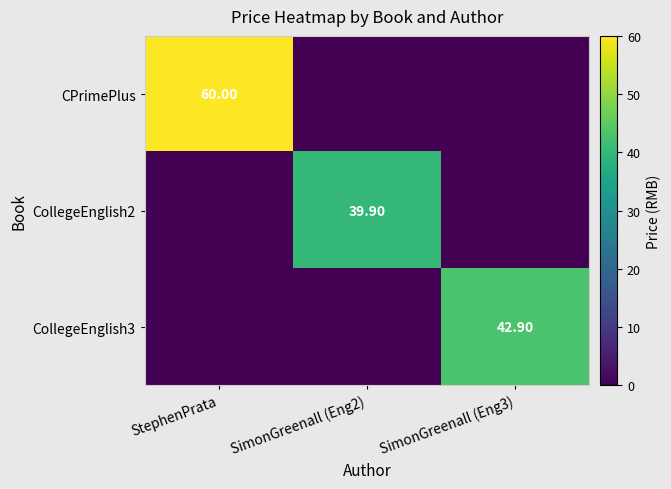

Which label corresponds to the smallest value in the chart?

SimonGreenall (Eng2)